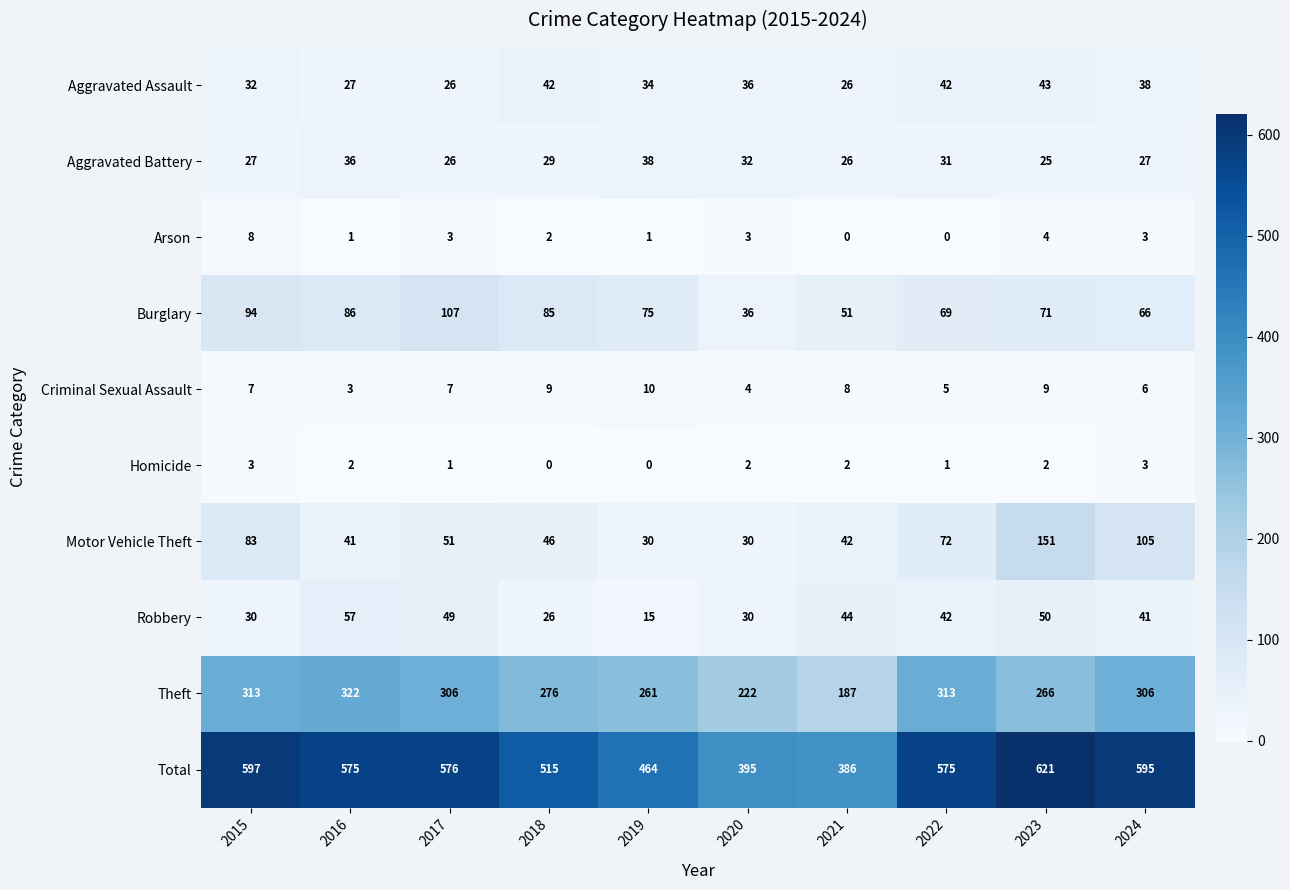

At 2019, list the series in order from smallest to largest.

Homicide, Arson, Criminal Sexual Assault, Robbery, Motor Vehicle Theft, Aggravated Assault, Aggravated Battery, Burglary, Theft, Total